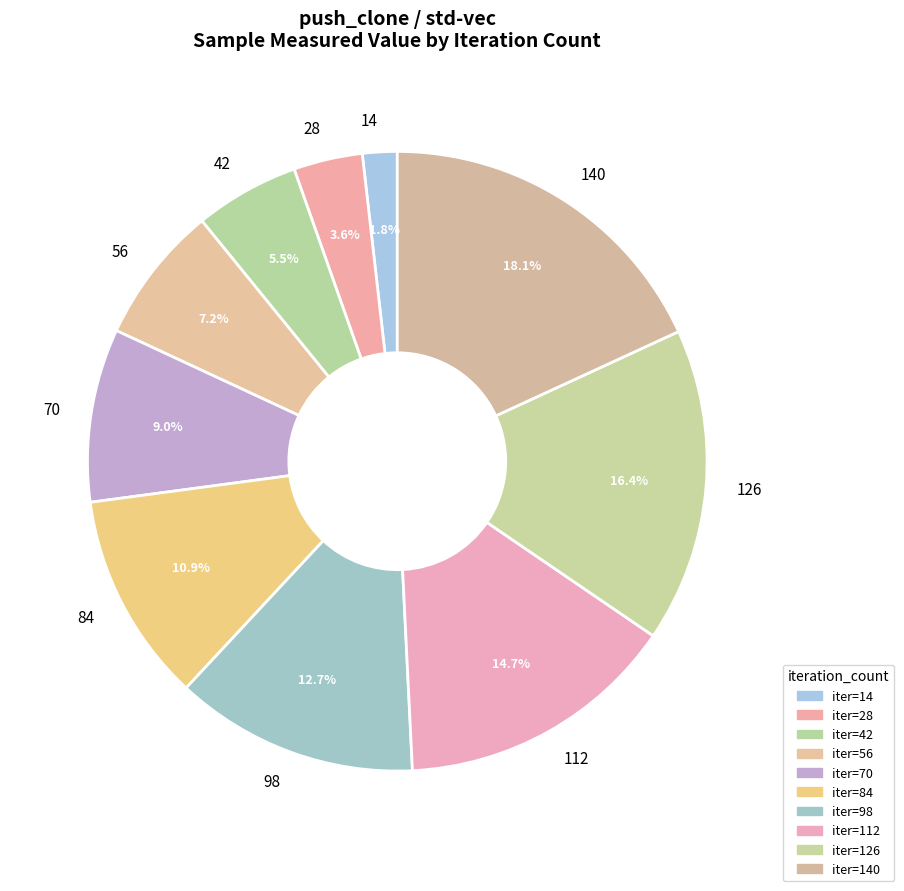

True or false: 98 accounts for 13% of the total.

True